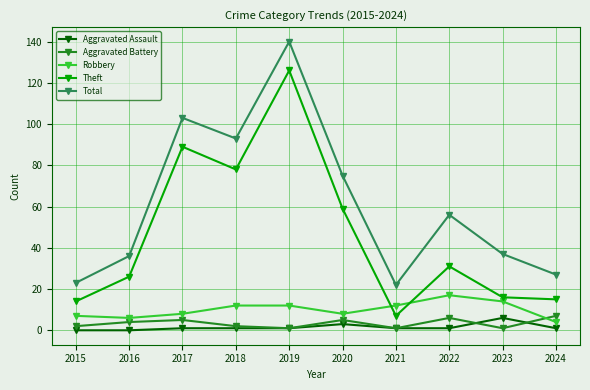

At which category is the sum across all series the highest?

2019